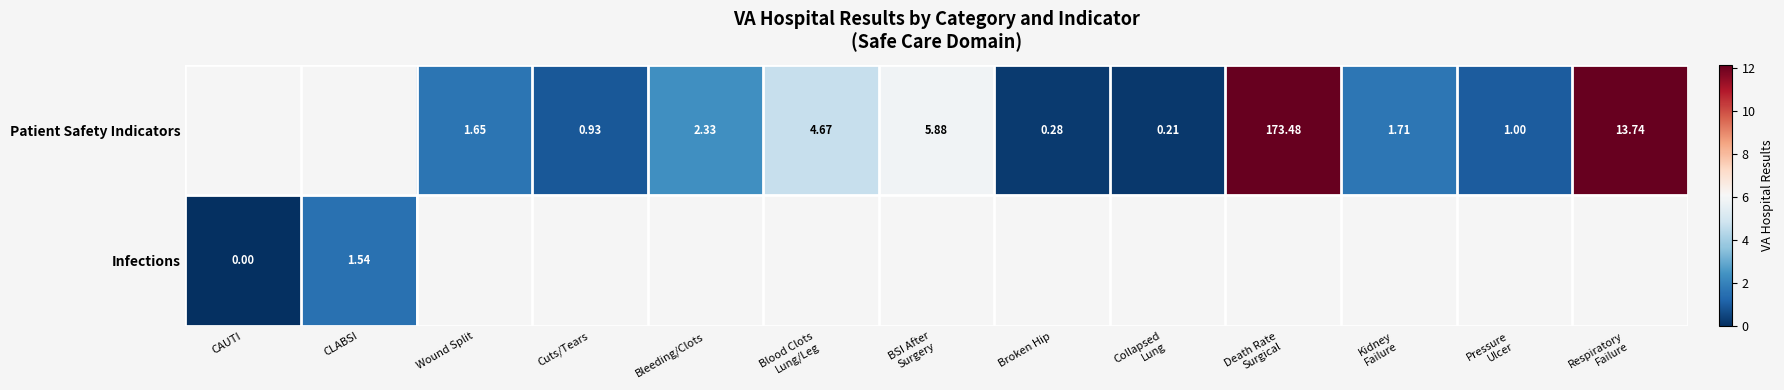

How many positive values does the Patient Safety Indicators series have?

11